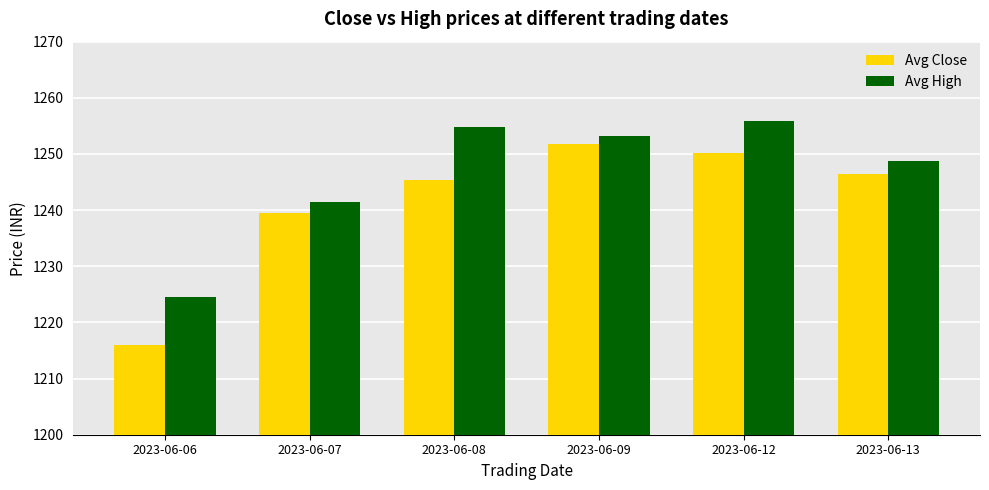

At which category does the chart reach its peak across all series?

2023-06-12